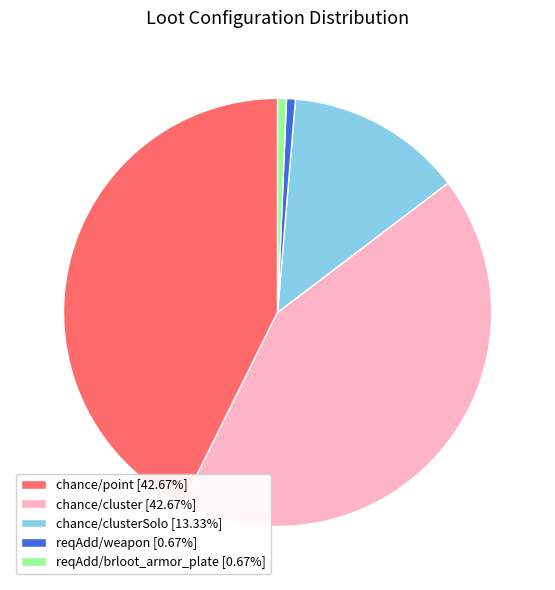

Do chance/clusterSolo [13.33%] and reqAdd/weapon [0.67%] together represent more than half of the pie?

No